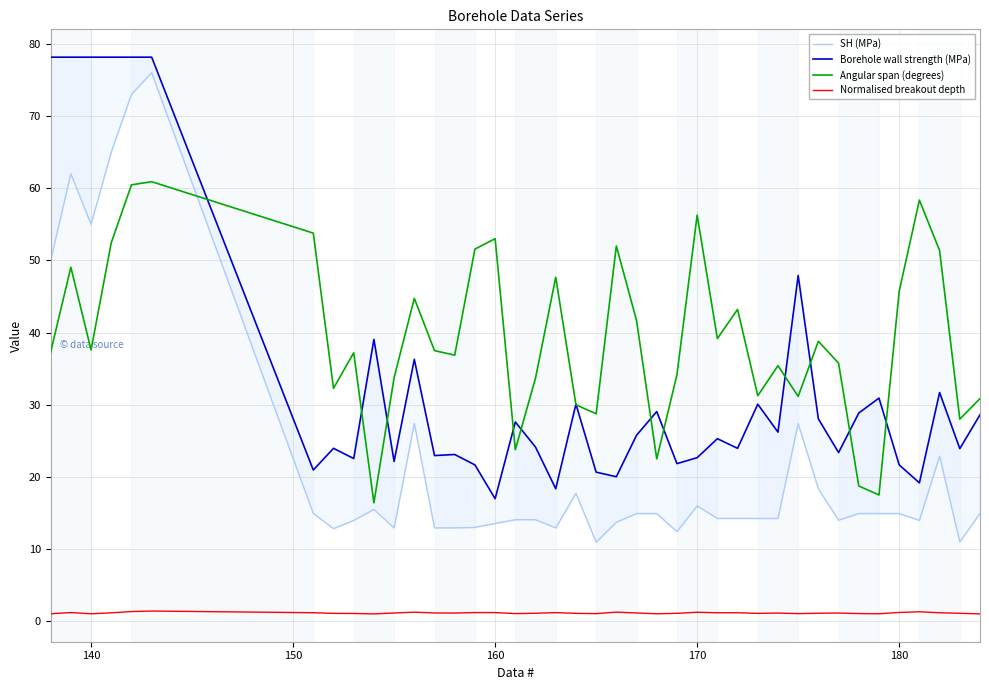

True or false: Normalised breakout depth and Angular span (degrees) cross at least once.

False